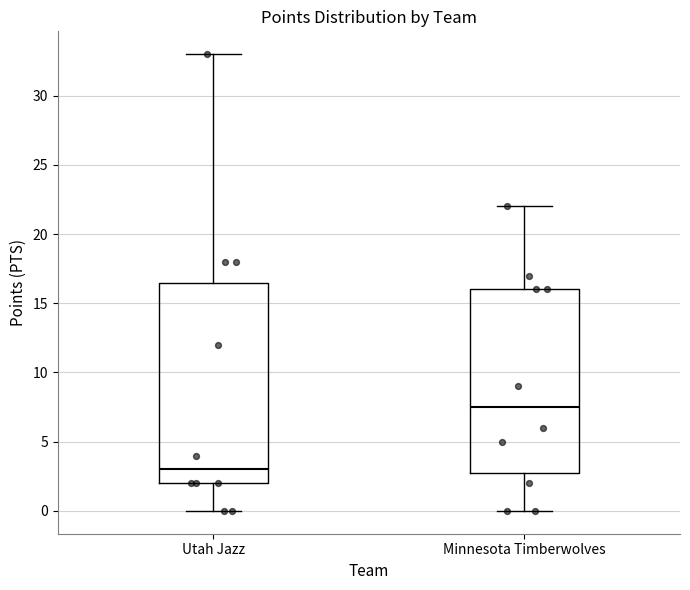

Reading left to right, transcribe this box plot: for each box, give where its median line is, the range the box spans, and where its two whiskers end, as read against the y-axis. The values are not printed on the chart, so give them approximately, as read against the axis.

Utah Jazz: median 3.0, box 2.0 to 16.5, whiskers 0.0 to 33.0
Minnesota Timberwolves: median 7.5, box 3.0 to 16.0, whiskers 0.0 to 22.0